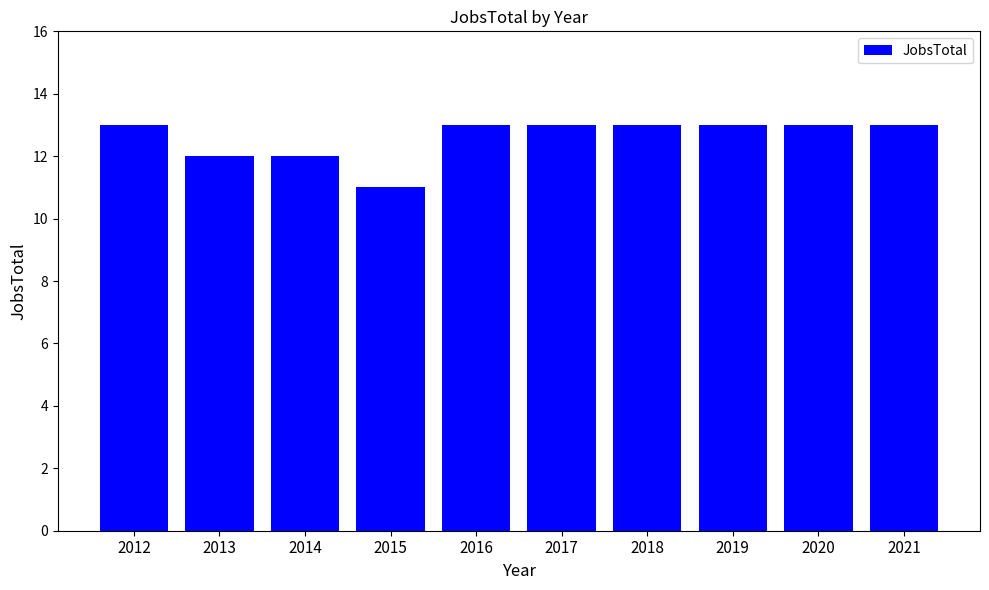

What is the difference between the maximum and second lowest values?

1